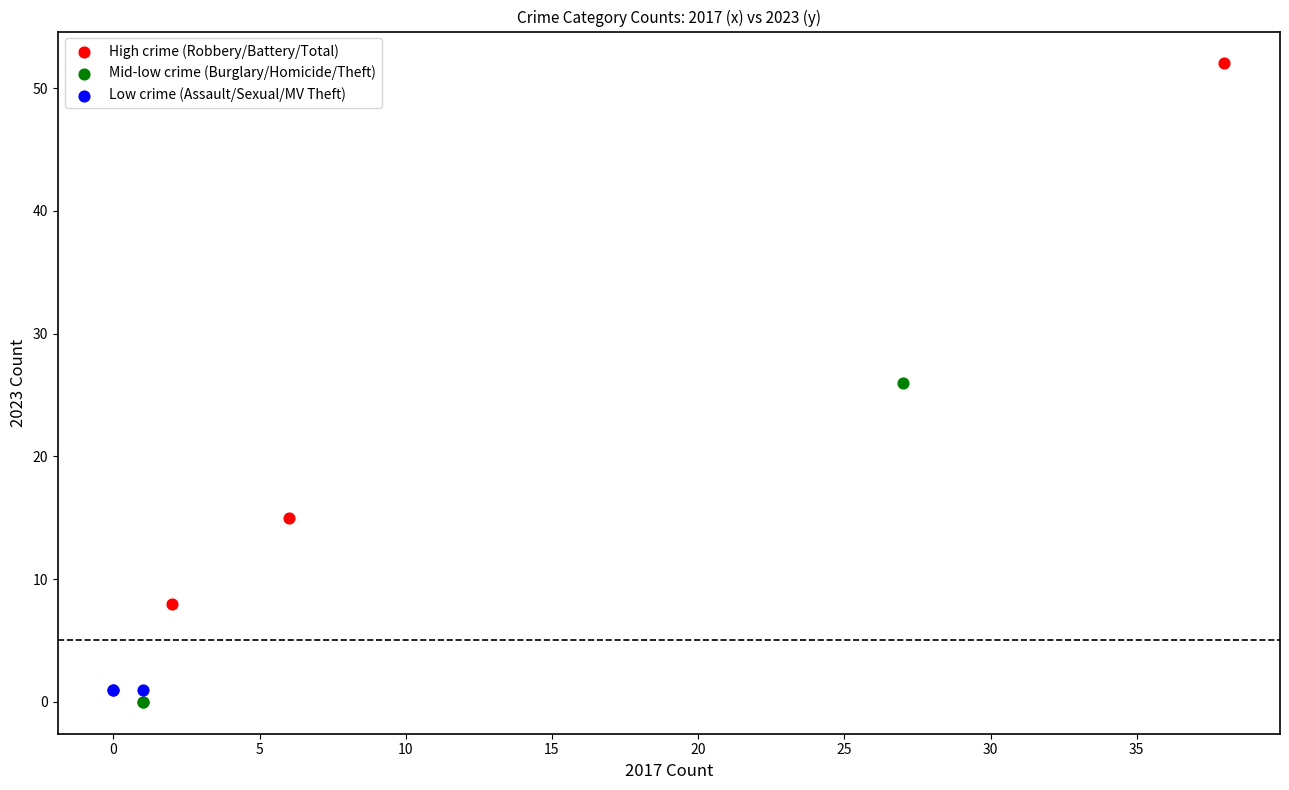

Which series contains the highest Y value?

High crime (Robbery/Battery/Total)